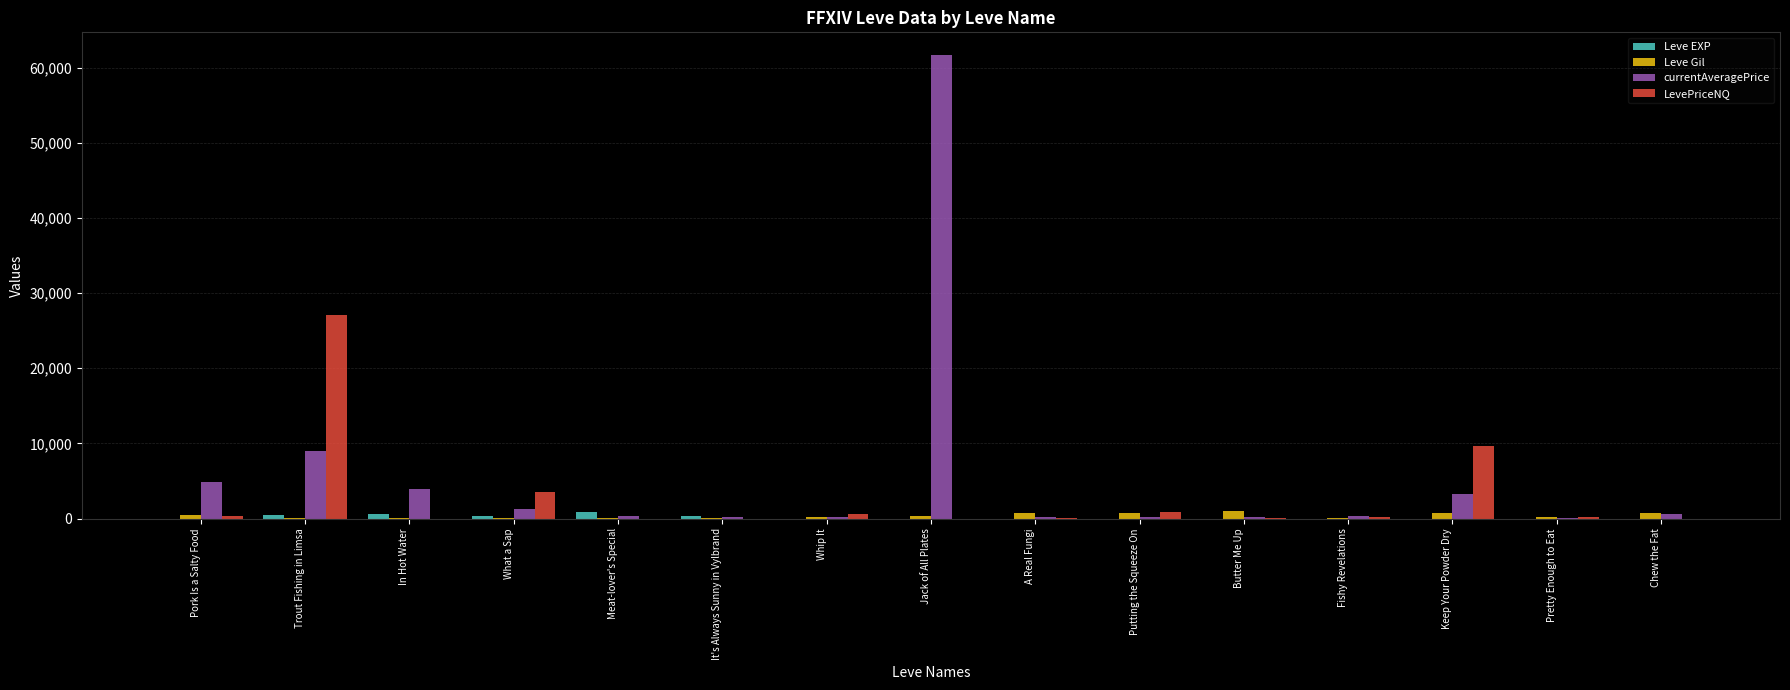

What is the greatest value displayed?

61611.0